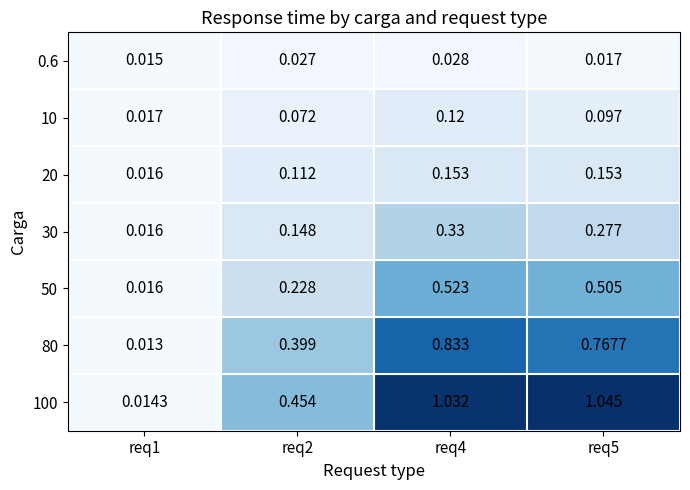

Is the value of 0.6 at req1 greater than the value of 10 at req4?

No